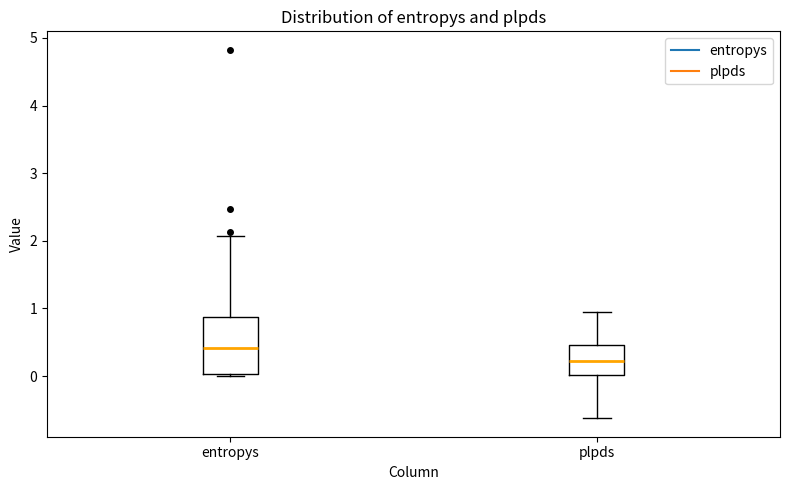

Which box's median line is the highest?

entropys